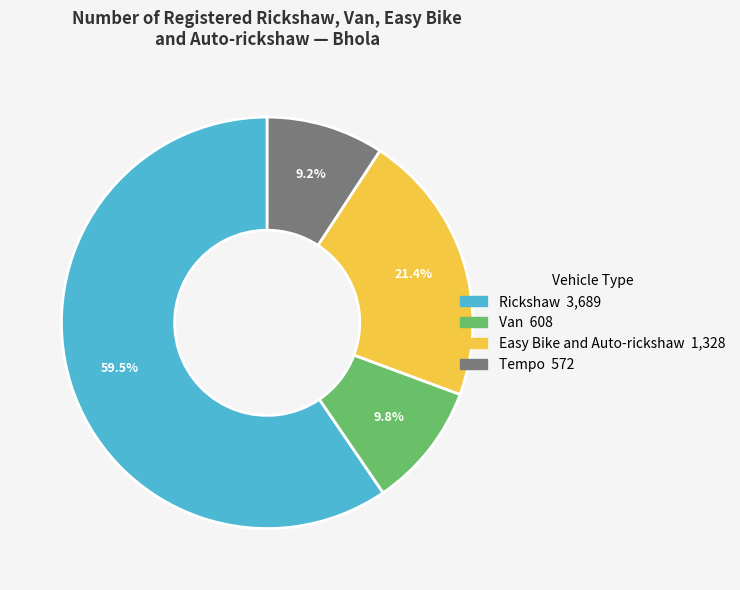

Which slice is the largest?

Rickshaw